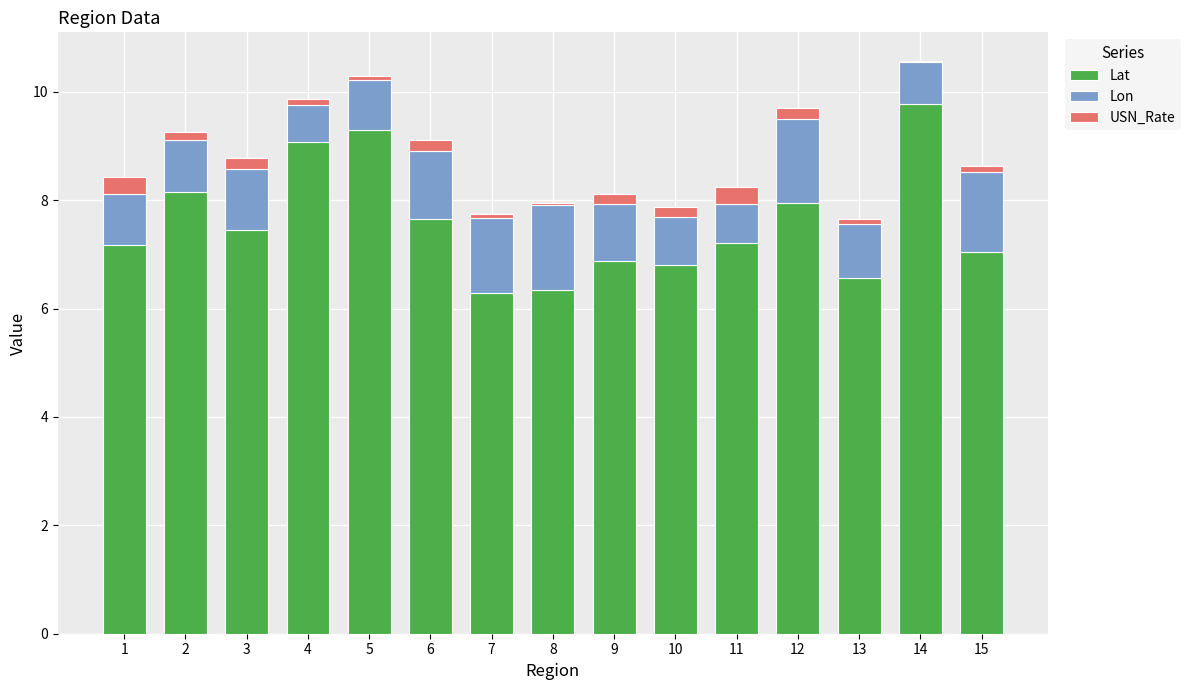

At which label does Lat reach its peak?

14